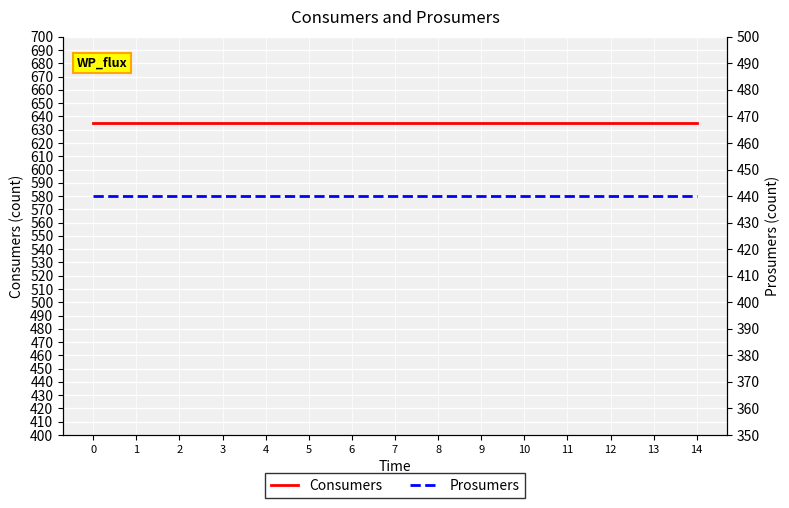

True or false: Prosumers and Consumers cross at least once.

False